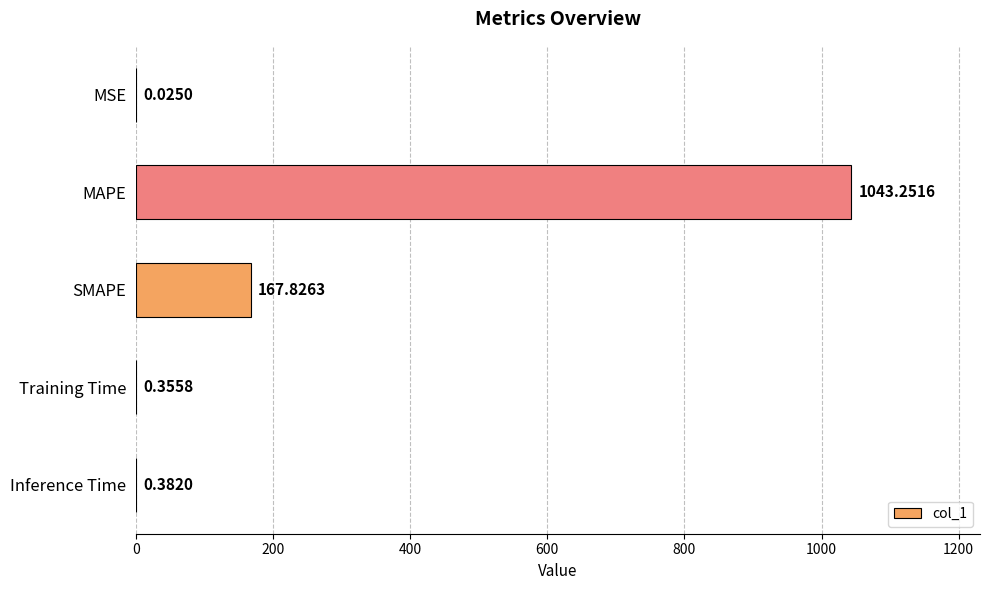

Are the bars horizontal?

Yes